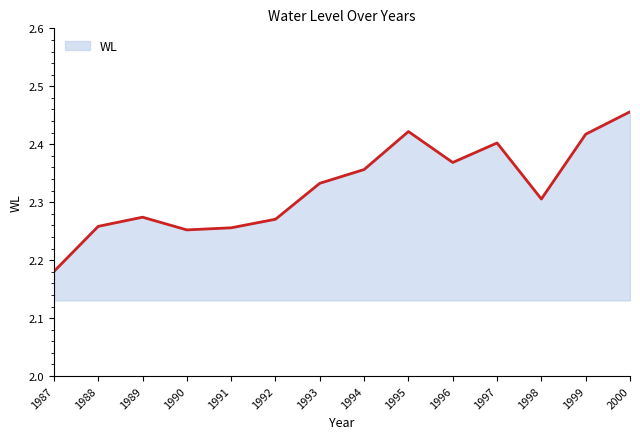

What is the difference between the maximum and minimum values?

0.3